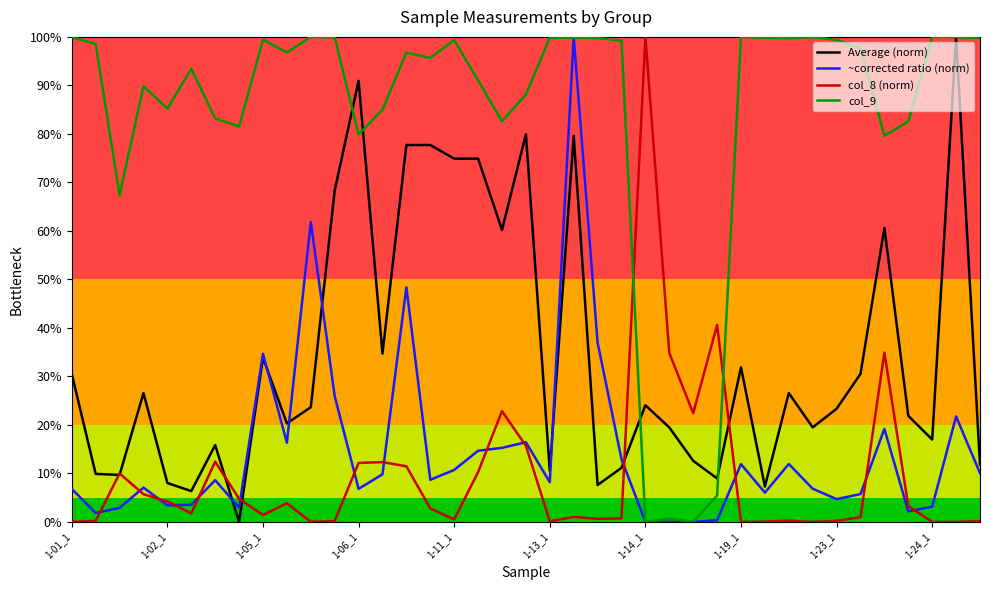

Which series has the largest total across all categories?

col_9